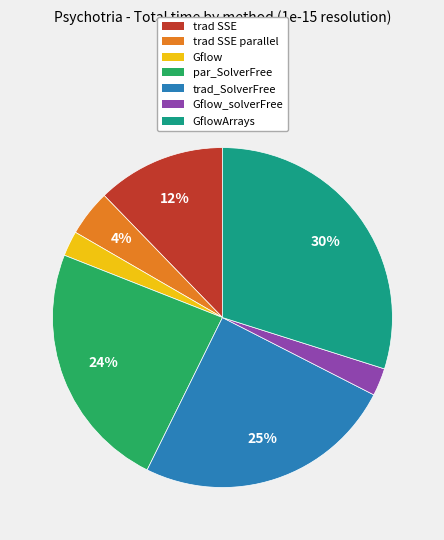

Is there any slice that represents more than half of the pie?

No